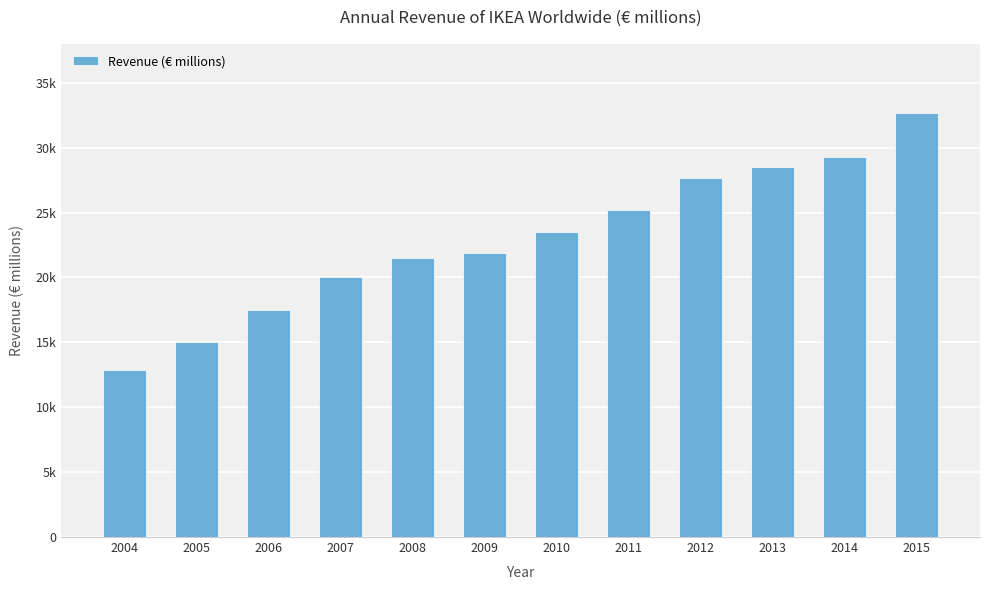

Reading right to left, what are all the values shown in this chart?

32658	29293	28506	27628	25173	23539	21846	21534	20000	17500	15000	12900